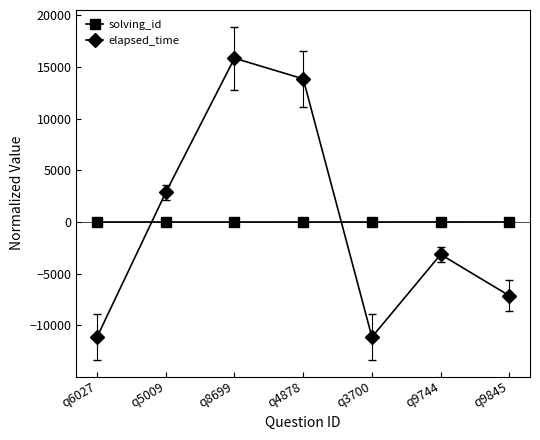

At how many categories does at least one series exceed 4136?

2